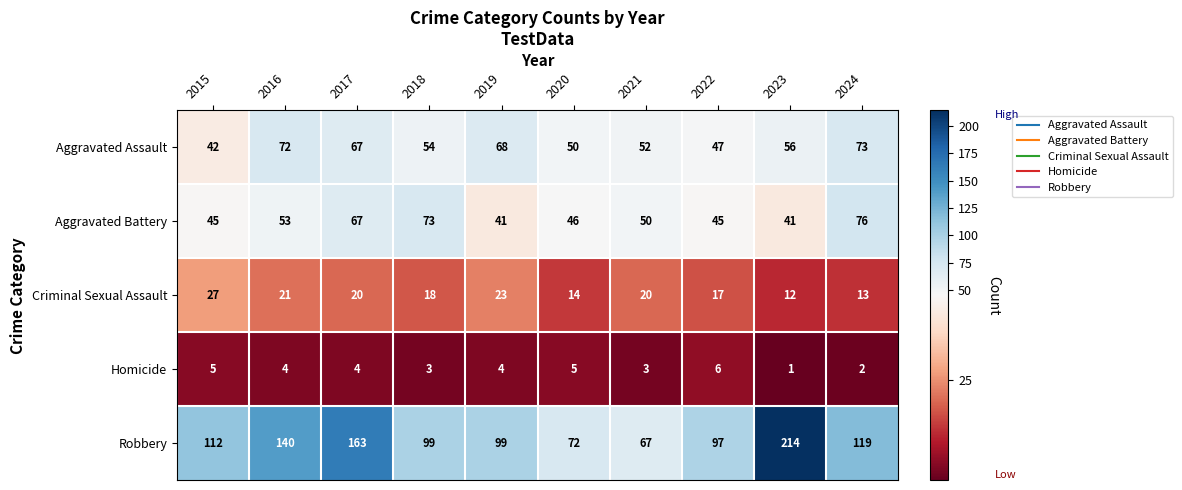

The Homicide series shows 2 at 2018. True or false?

False